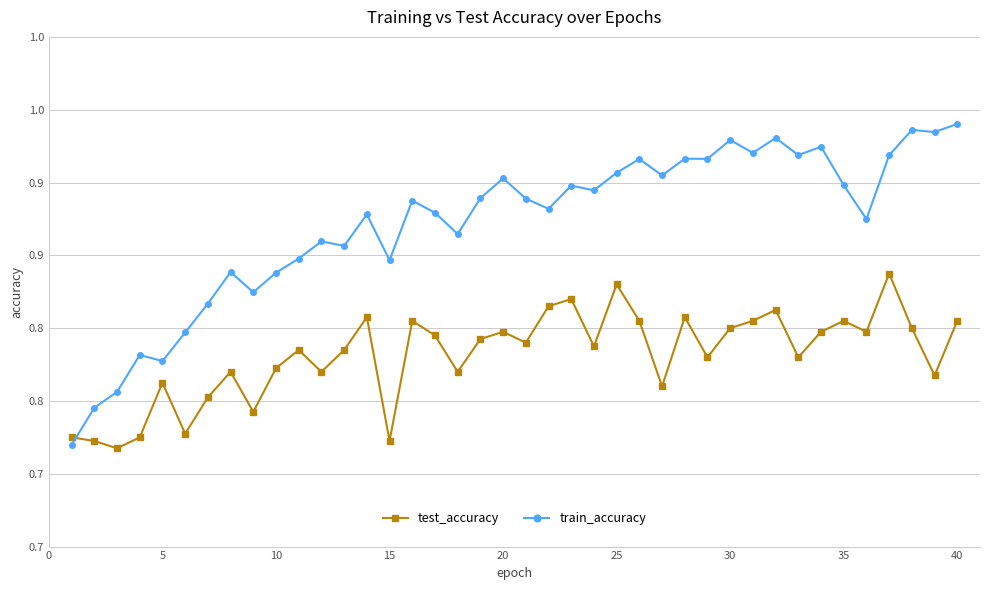

What are all the series names shown in the legend?

test_accuracy, train_accuracy